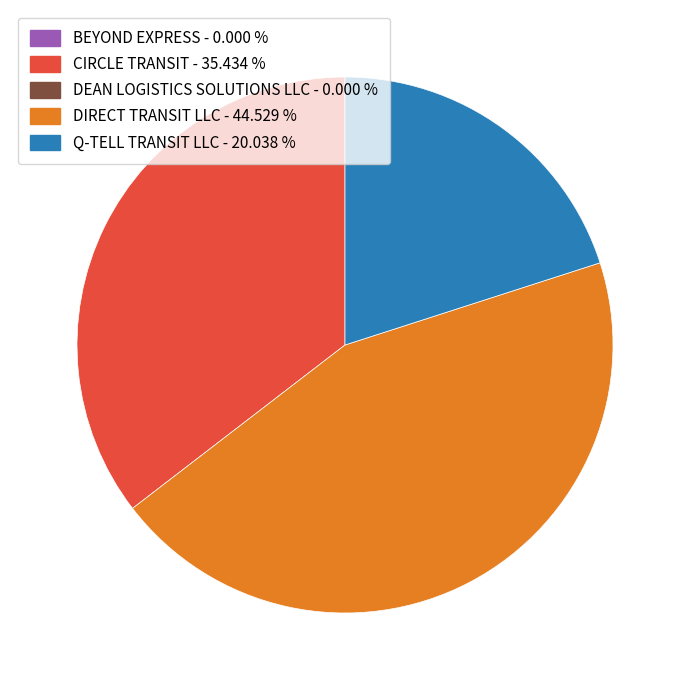

Does any single category account for the majority?

No